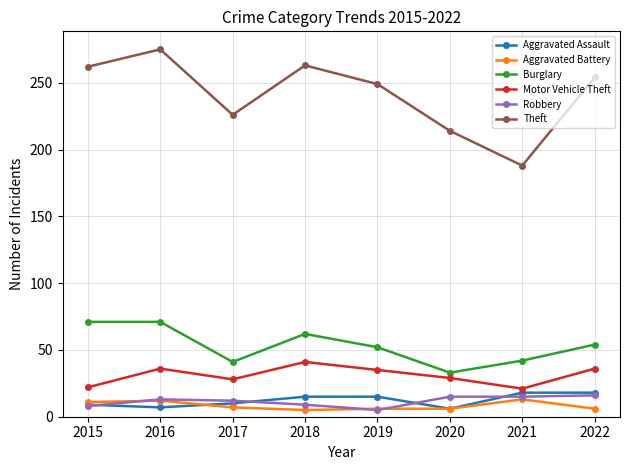

What is the difference between the maximum and minimum values in the Aggravated Battery series?

8